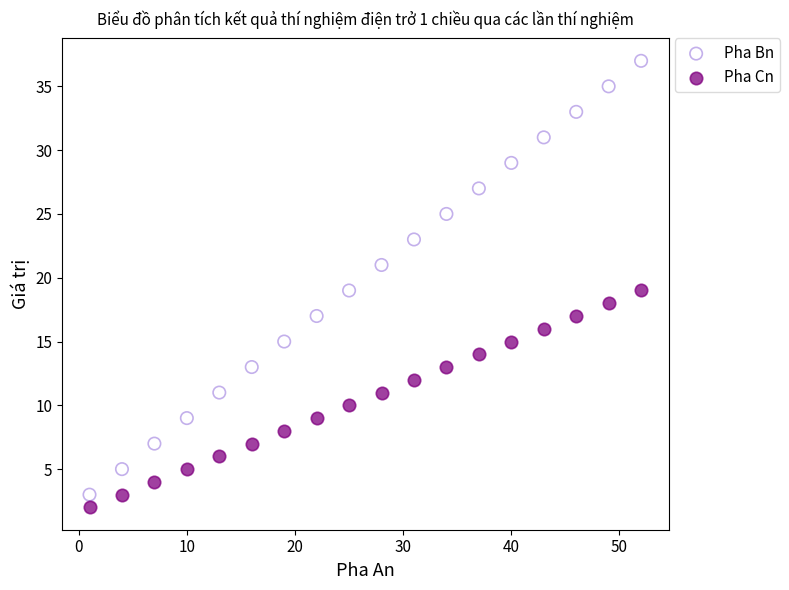

Which series has the largest Y range (max minus min)?

Pha Bn